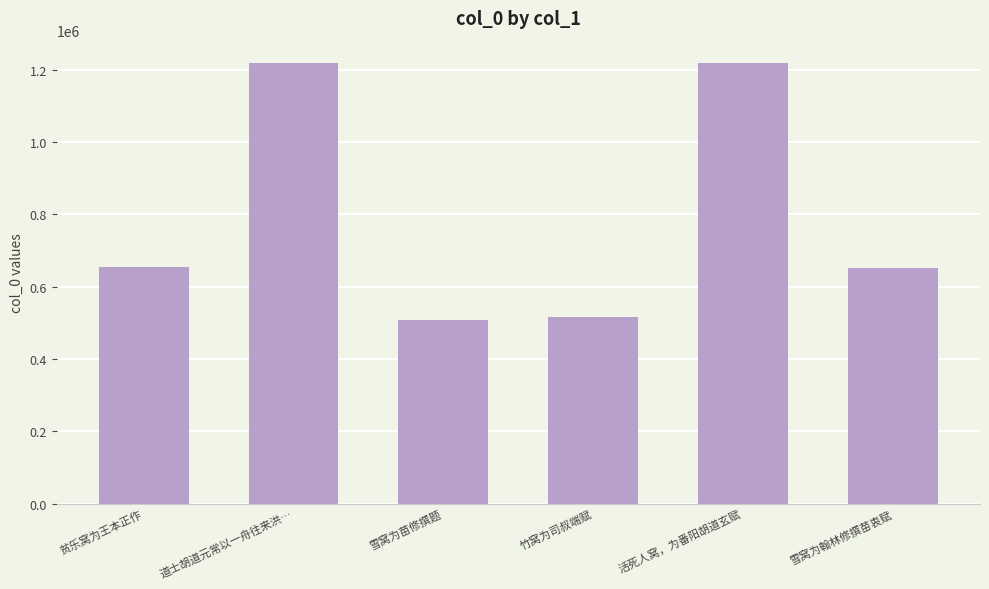

What is the sum of all values?

4765244